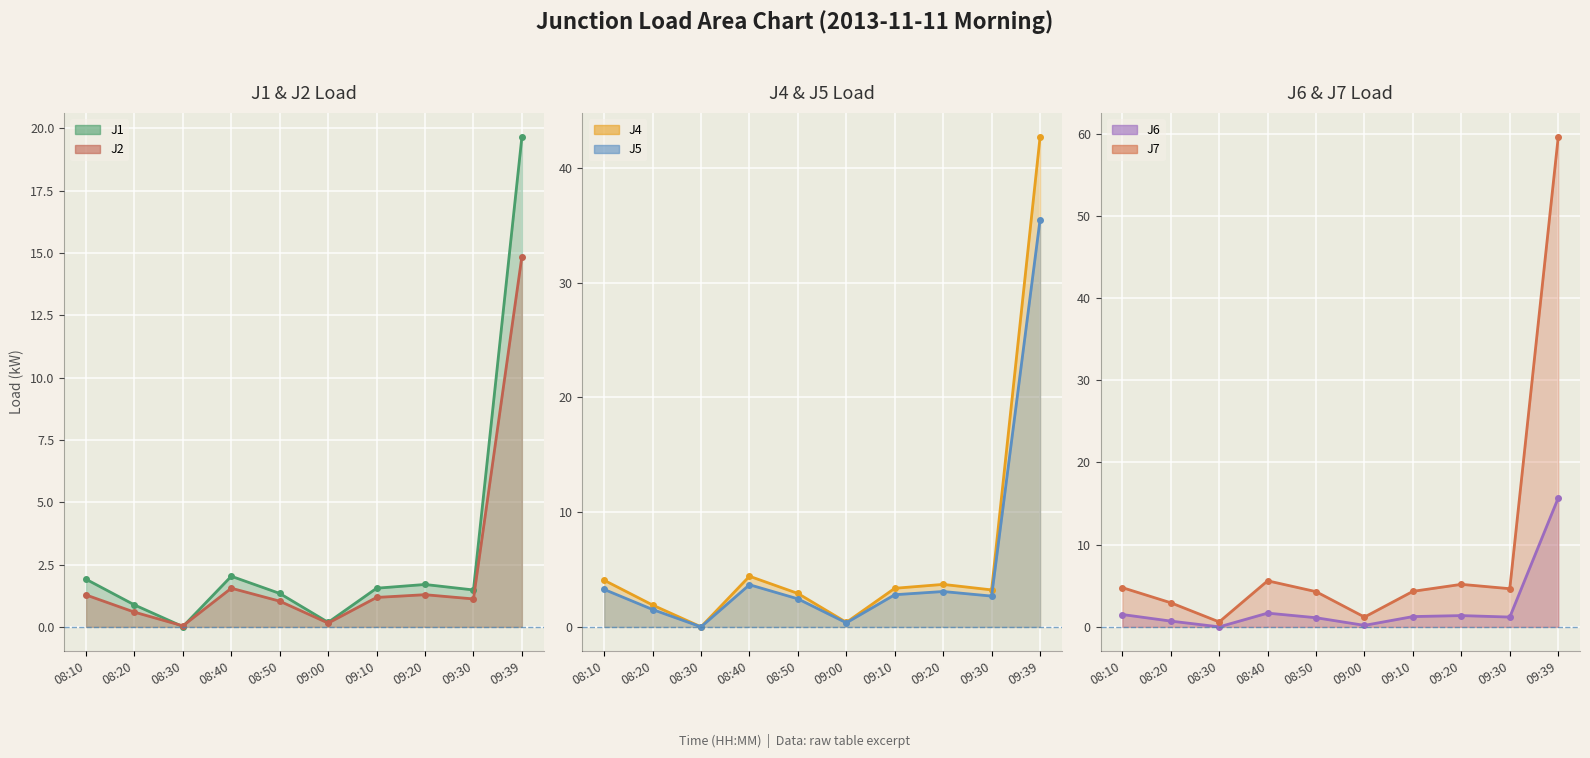

The J4 line series shows 1.9 at 08:20. True or false?

True